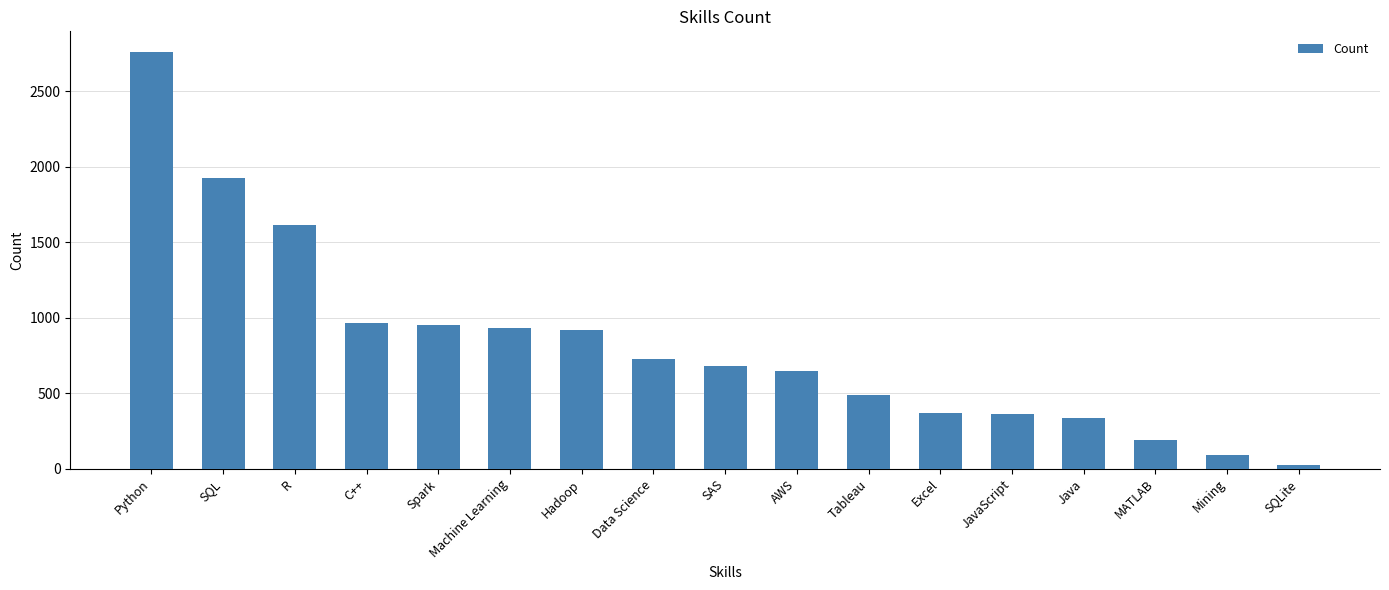

Which category has the lowest value across all series?

SQLite